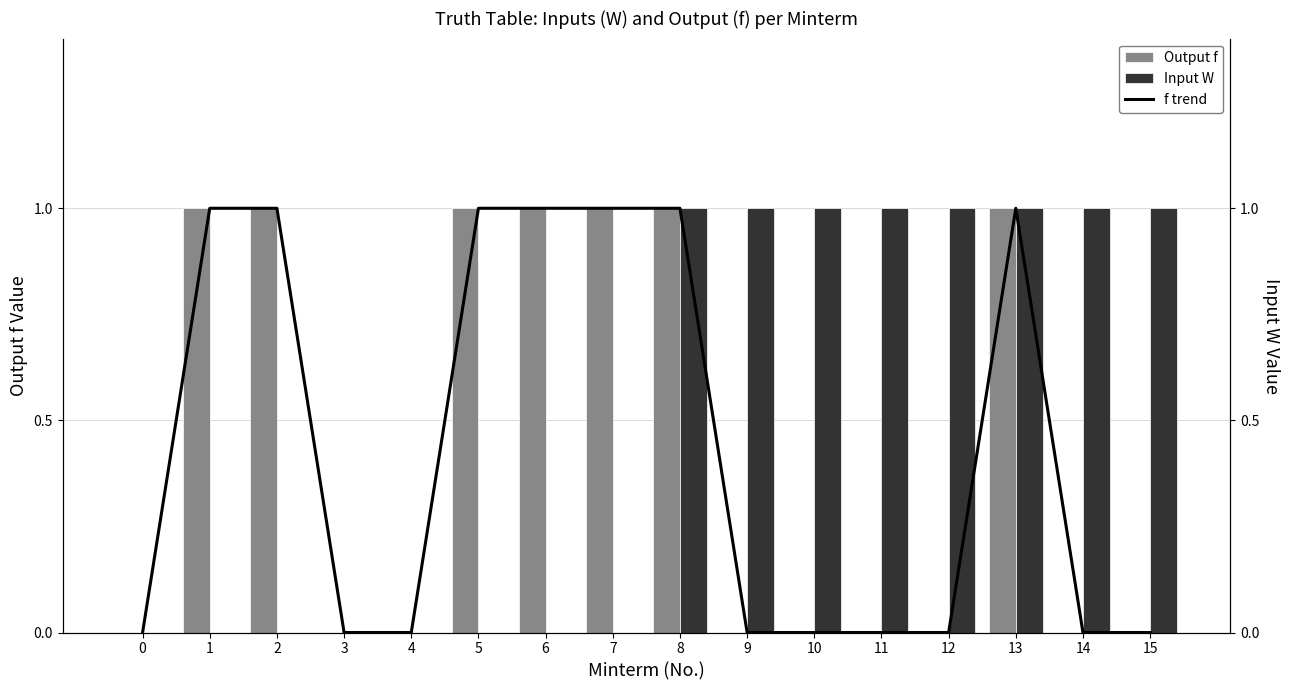

How many data points in f trend are above 0?

7